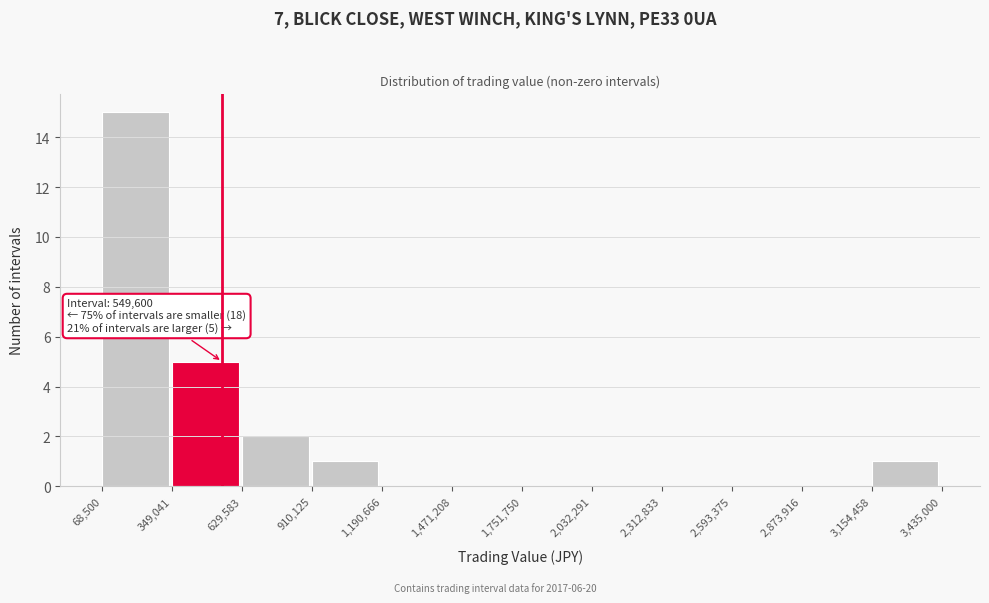

Which range on the x-axis has the tallest bar?

68,500 to 349,041